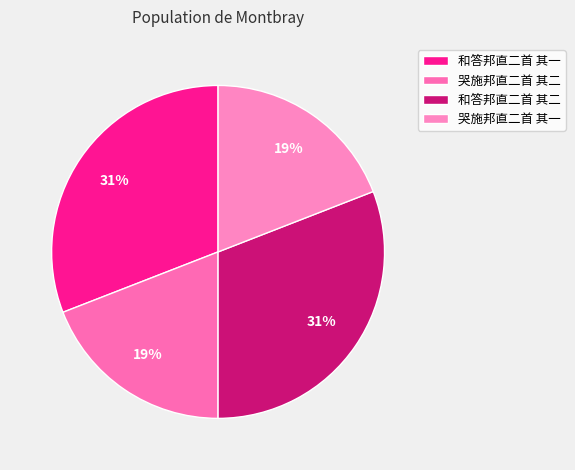

To the nearest percent, what is the combined percentage of 和答邦直二首 其一 and 哭施邦直二首 其二?

50%